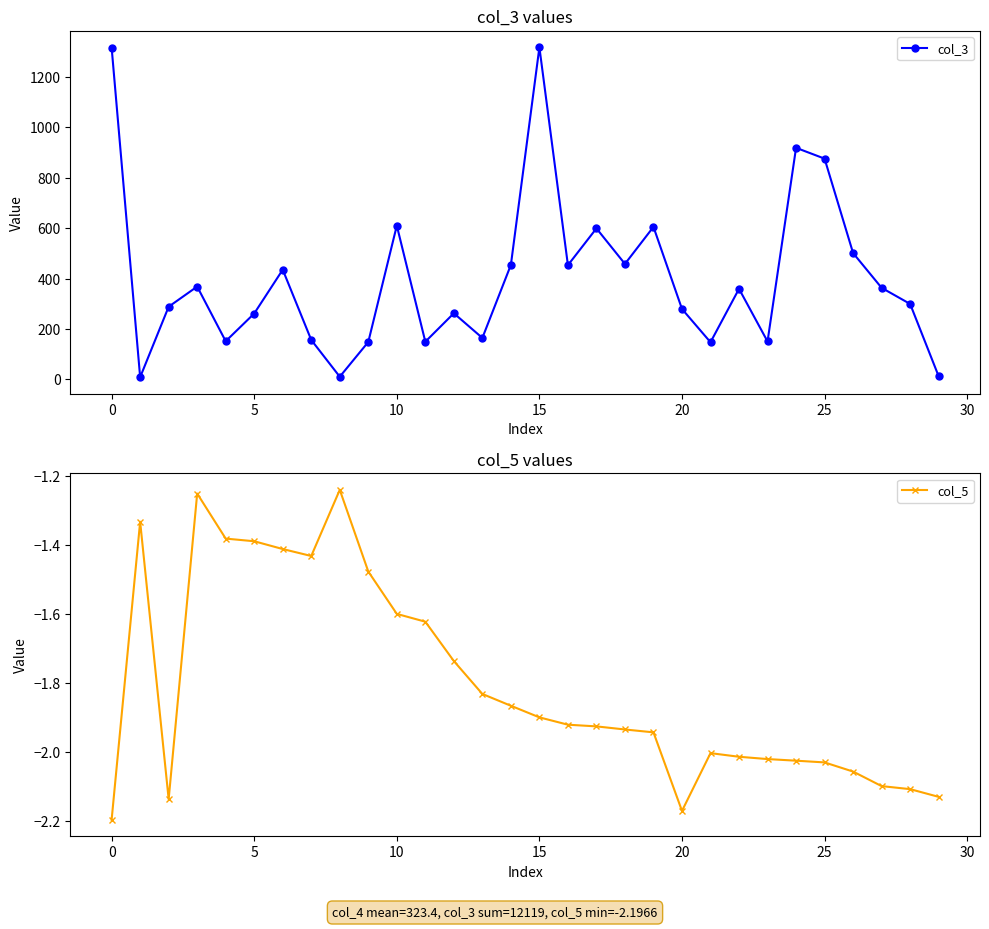

True or false: col_3 and col_5 cross at least once.

False